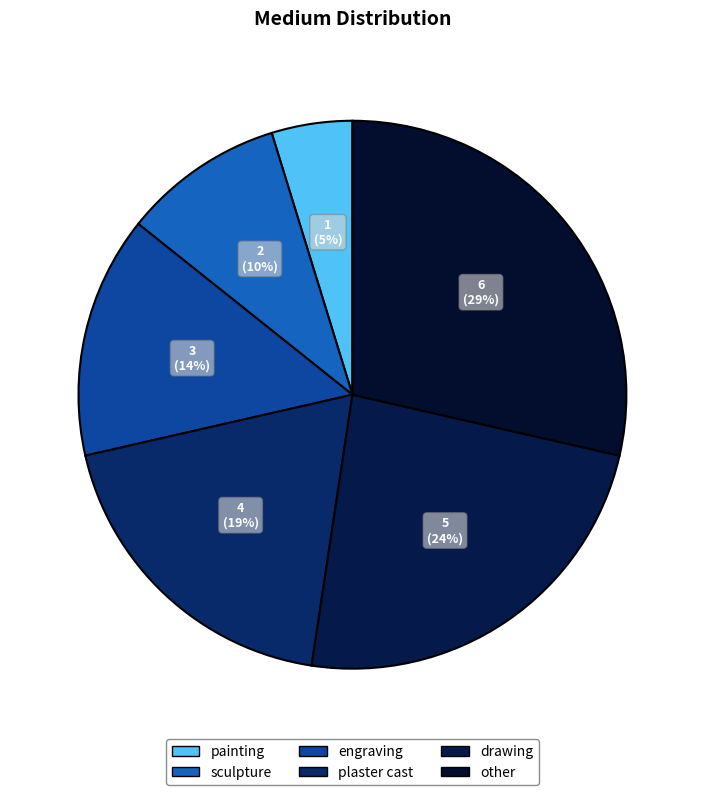

Count the number of slices in the pie.

6